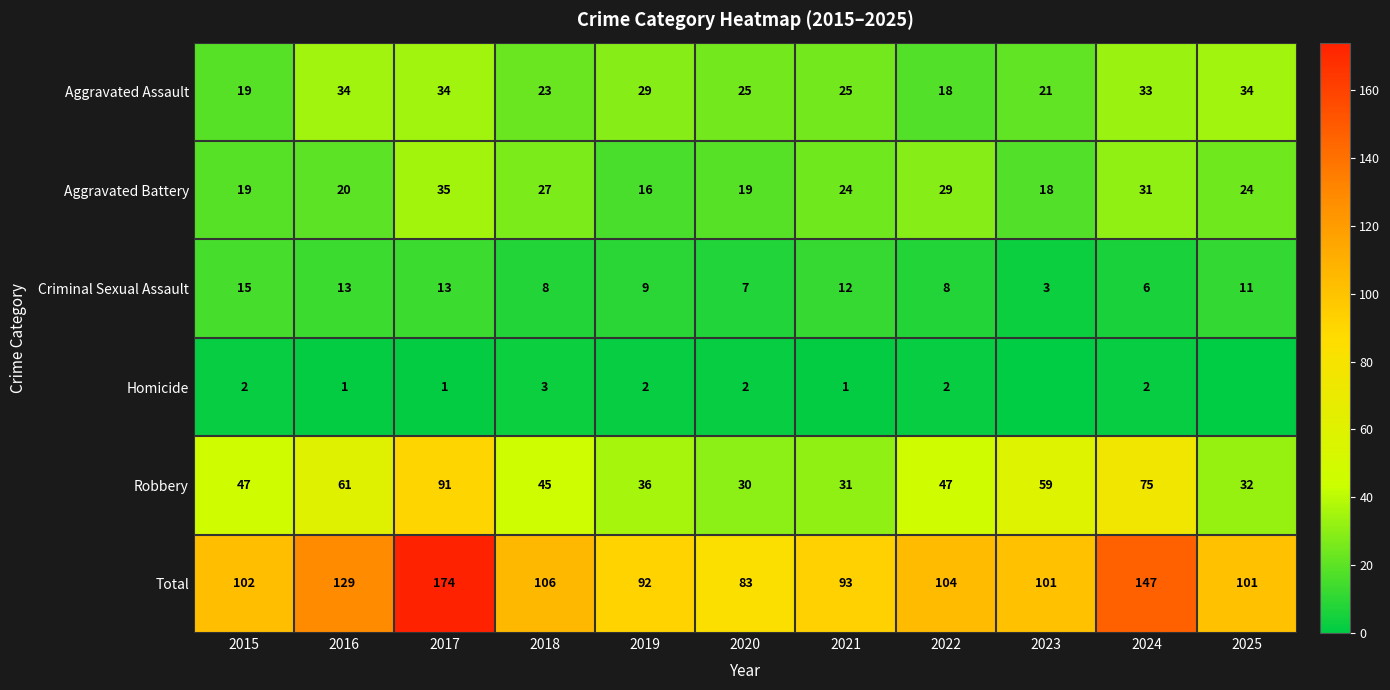

What is the difference between the maximum and second lowest values in the Robbery series?

60